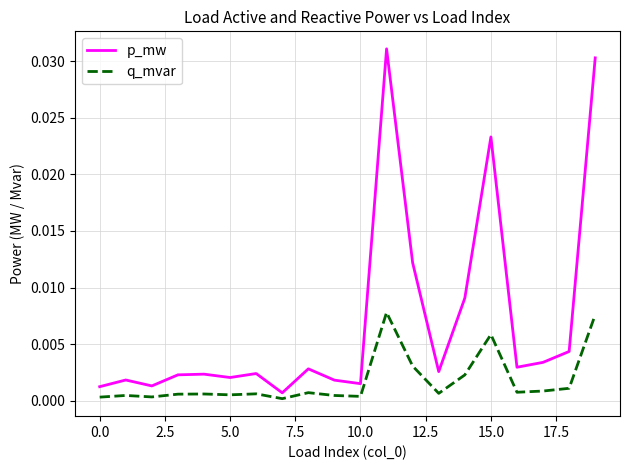

Rank the series by their maximum value, from highest to lowest.

p_mw, q_mvar